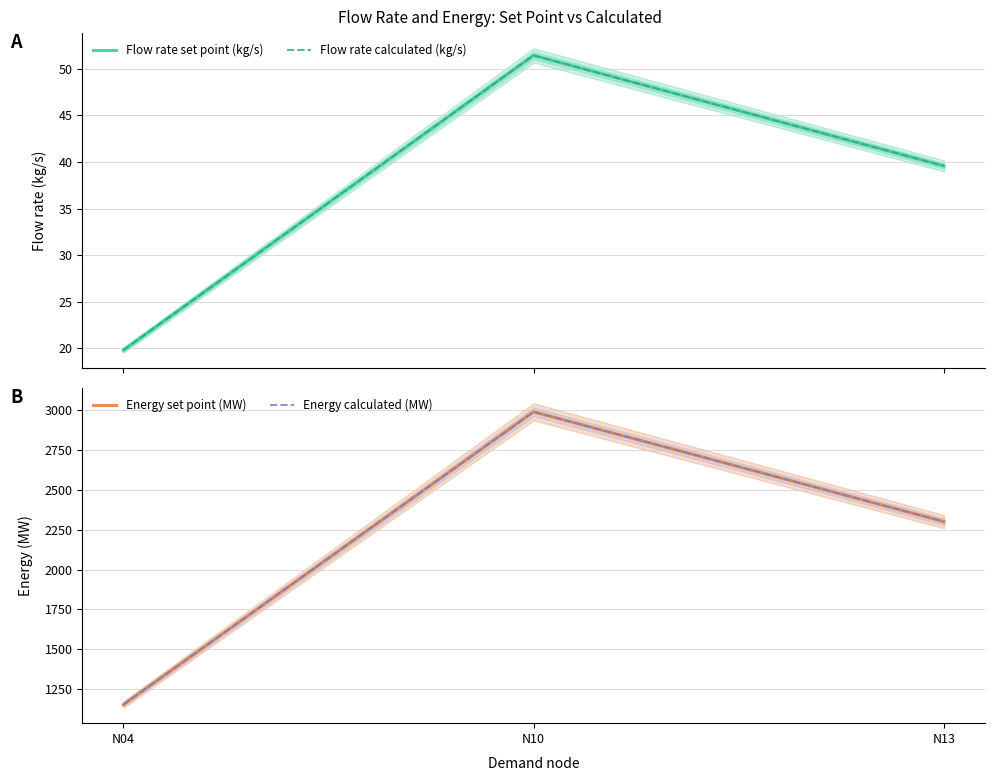

What is the sum of the Flow rate set point (kg/s) values at N13 and N10?

91.0